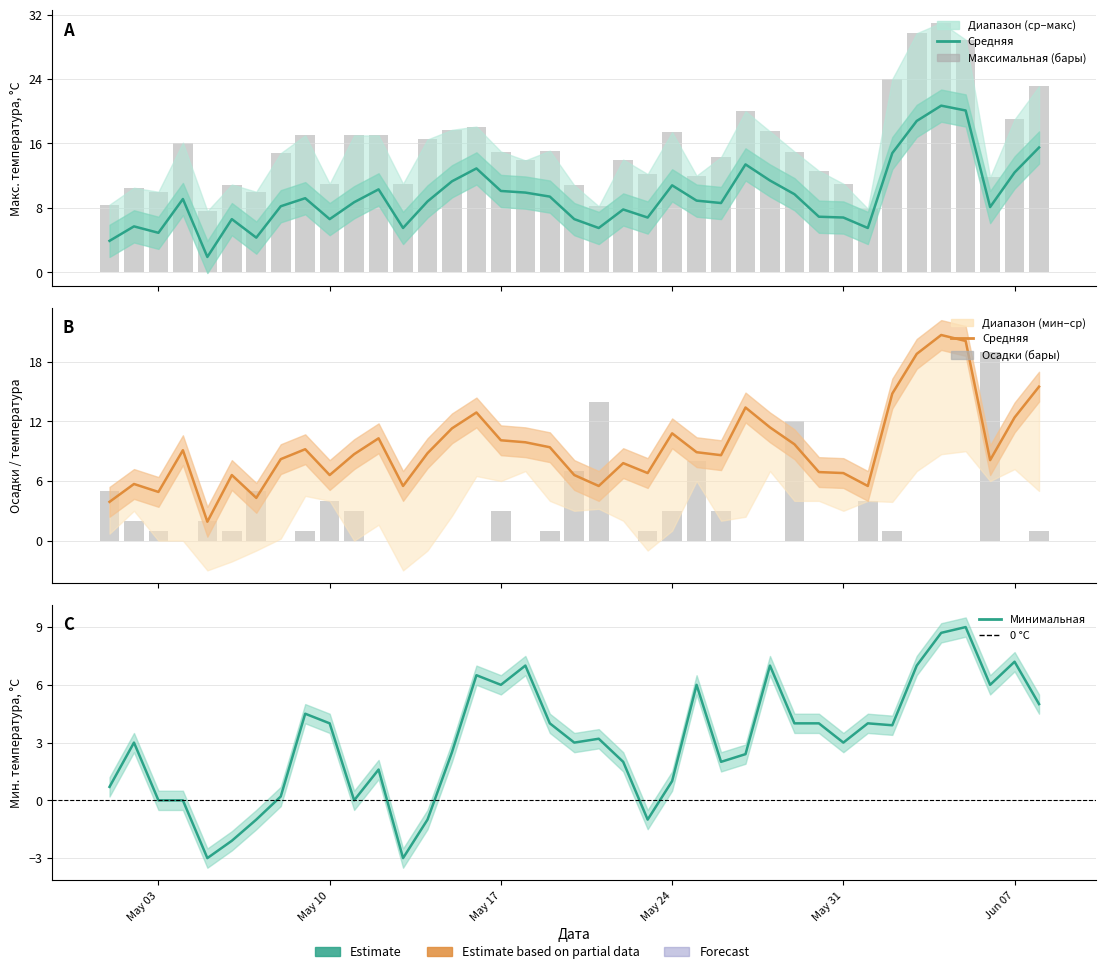

Which series has the largest range (max minus min)?

Максимальная (бары)